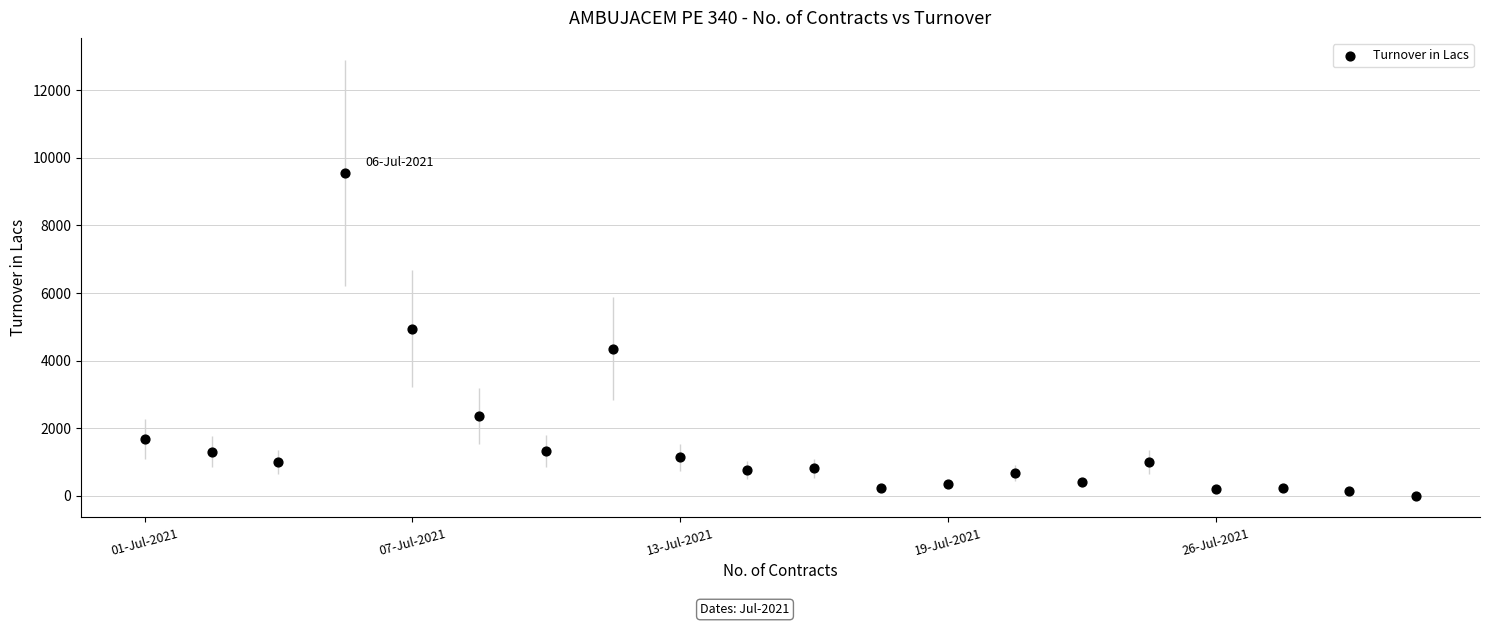

What Y value in the scatter plot is closest to 4783?

4944.7